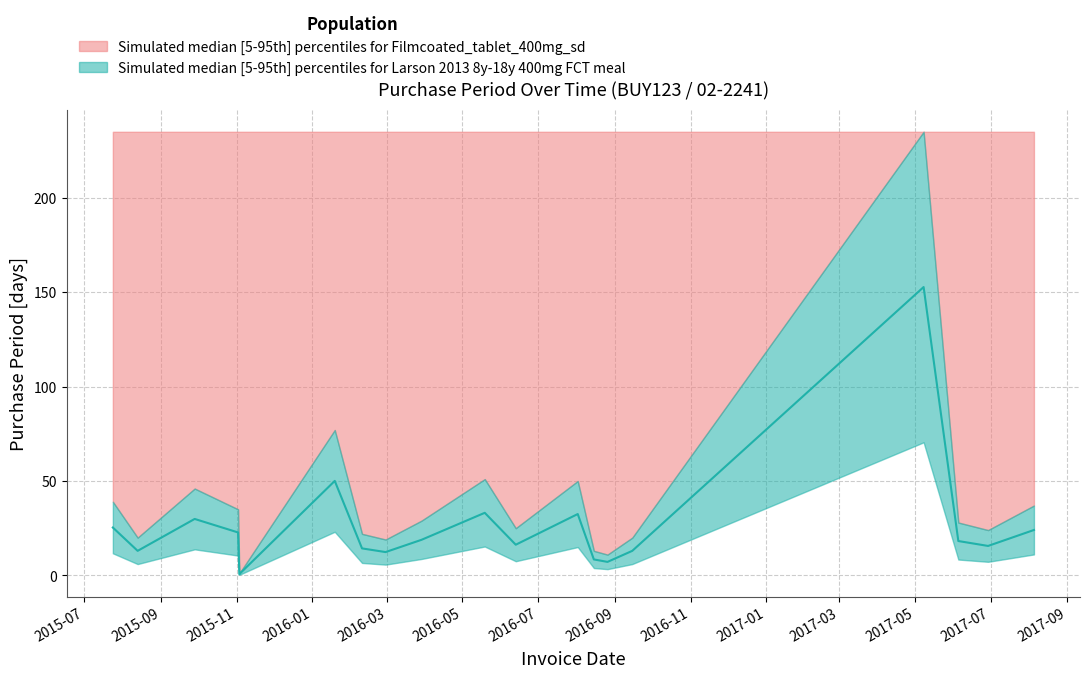

List the labels in order of value, smallest first.

2015-11-03, 2016-08-26, 2016-08-15, 2016-02-29, 2015-08-13, 2016-09-15, 2016-02-10, 2017-06-29, 2016-06-13, 2017-06-05, 2016-03-29, 2015-11-02, 2017-08-05, 2015-07-24, 2015-09-28, 2016-08-02, 2016-05-19, 2016-01-19, 2017-05-08